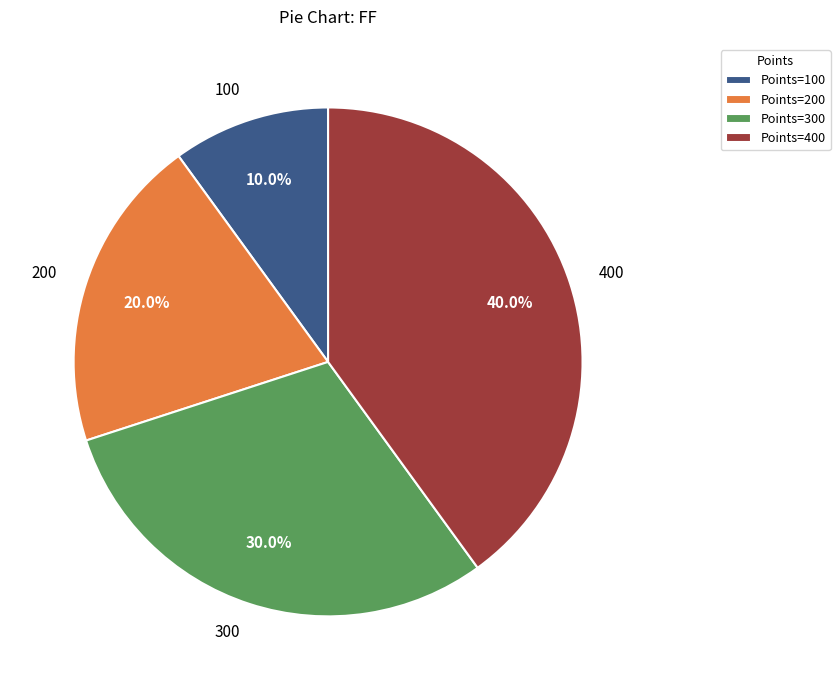

How many slices are in this pie chart?

4